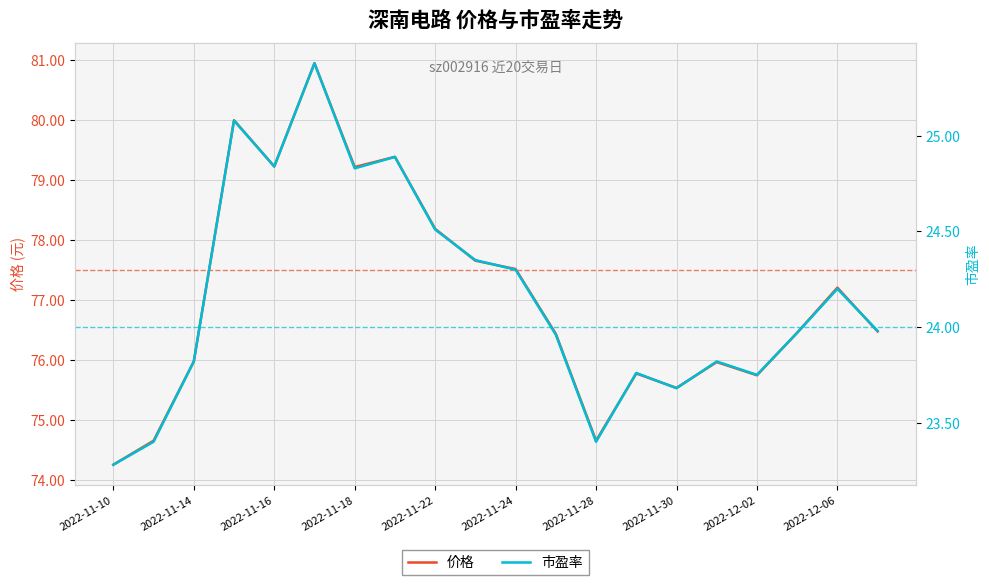

True or false: 价格 and 市盈率 intersect in this chart.

False